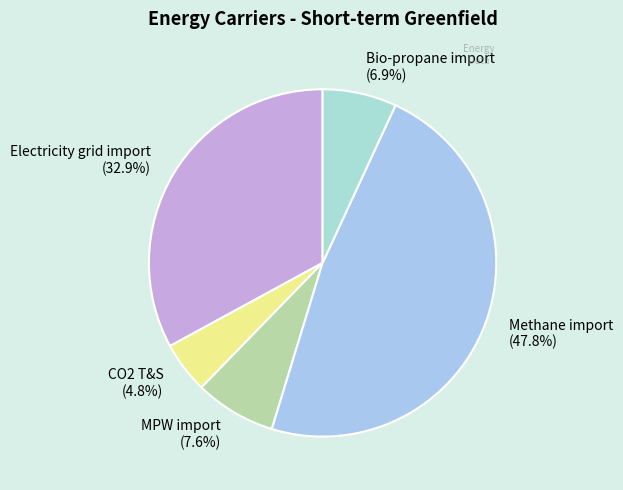

Count the number of slices in the pie.

5